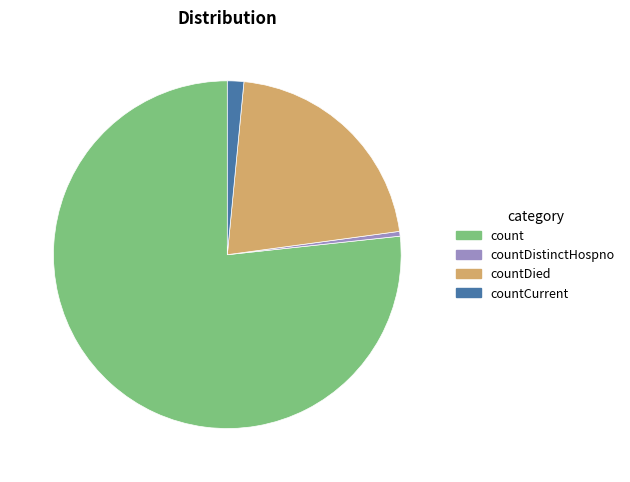

Rank the categories by value from lowest to highest.

countDistinctHospno, countCurrent, countDied, count